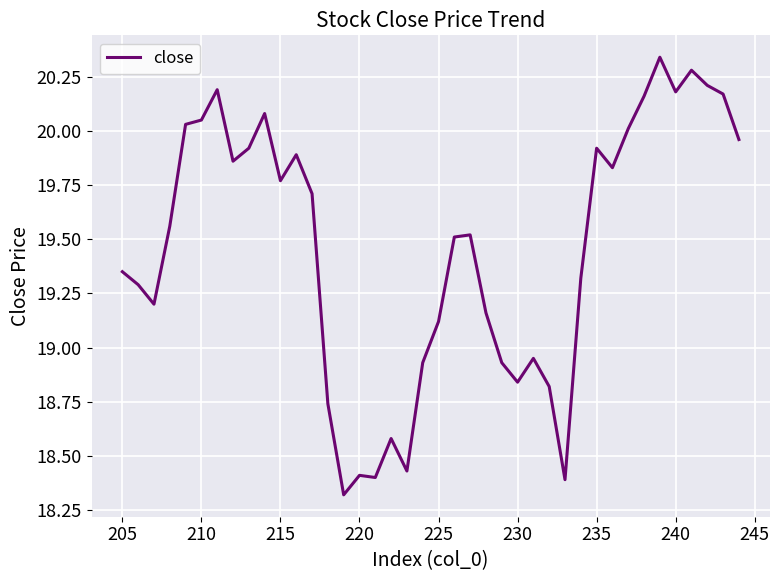

True or false: there are more than 1 points higher than both neighbors.

True